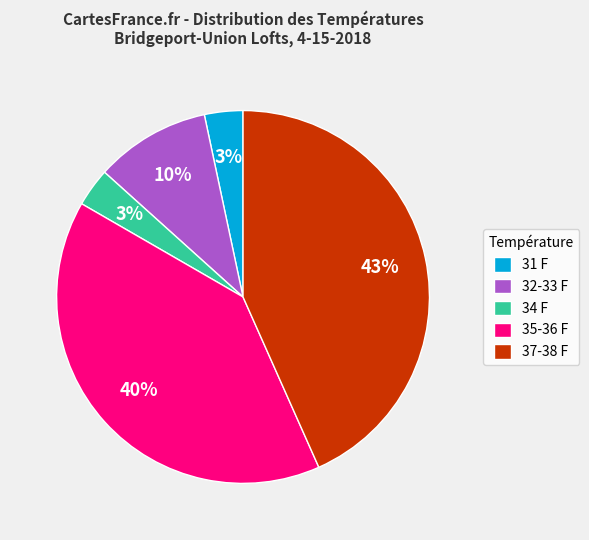

To the nearest percent, what is the difference between the 37-38 F and 32-33 F slice percentages?

33%